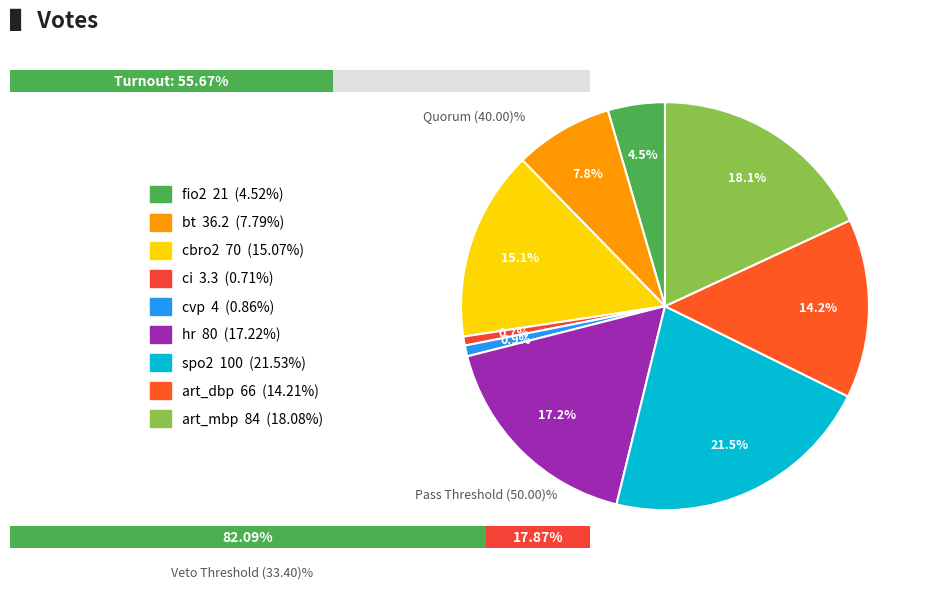

To the nearest percent, what percentage of the pie is art_dbp?

14%